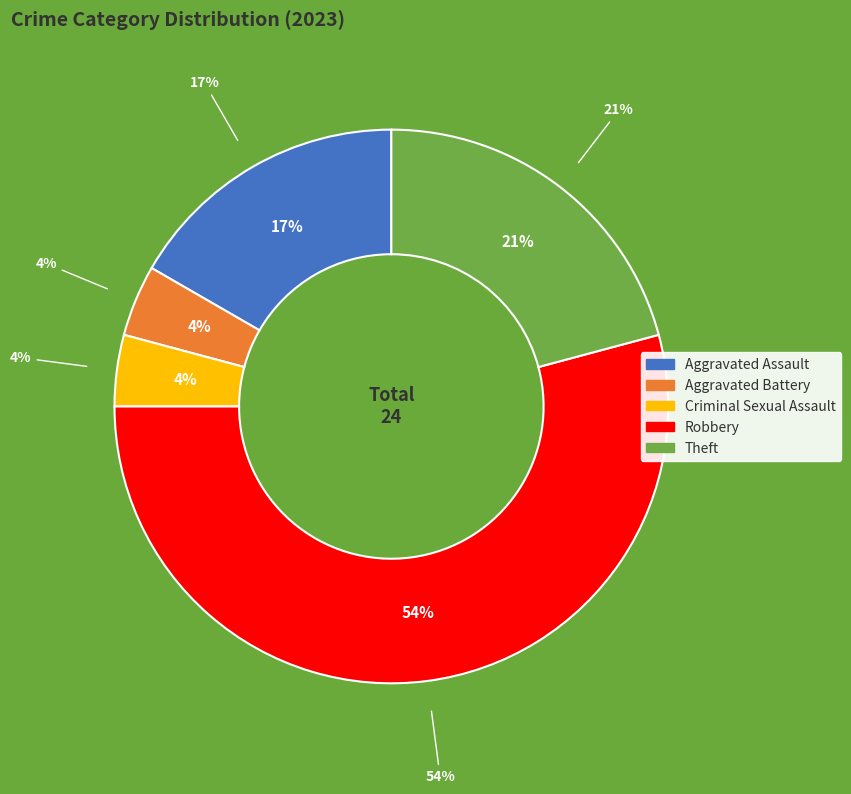

Which category has the smallest portion of the pie?

Aggravated Battery